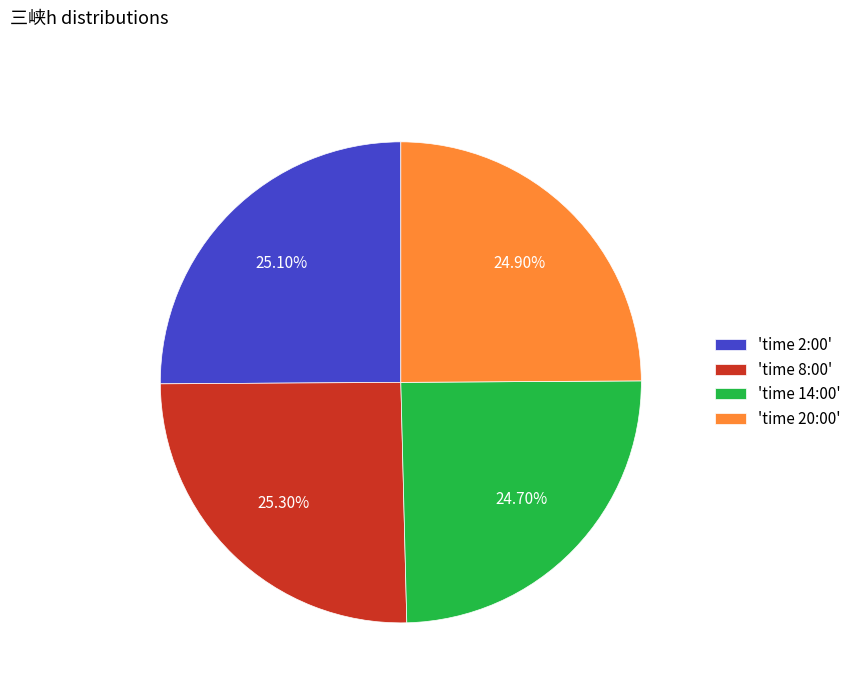

What is the ratio of the value at 'time 14:00' to the value at 'time 2:00'?

1.0